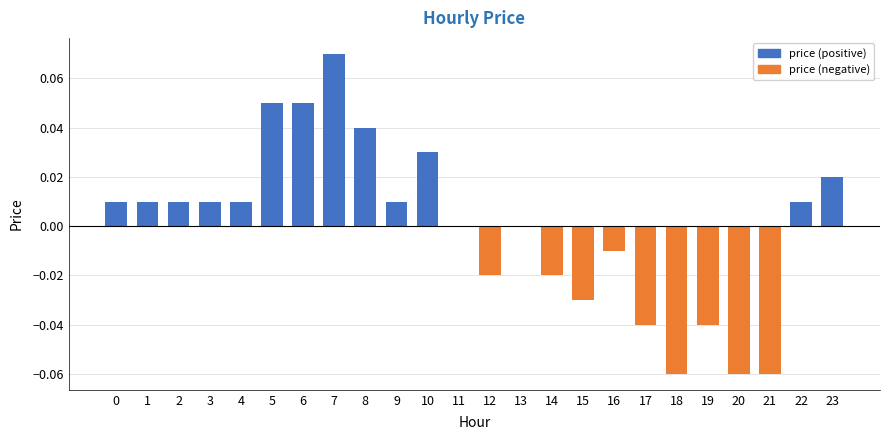

What is the maximum value shown in the chart?

0.1